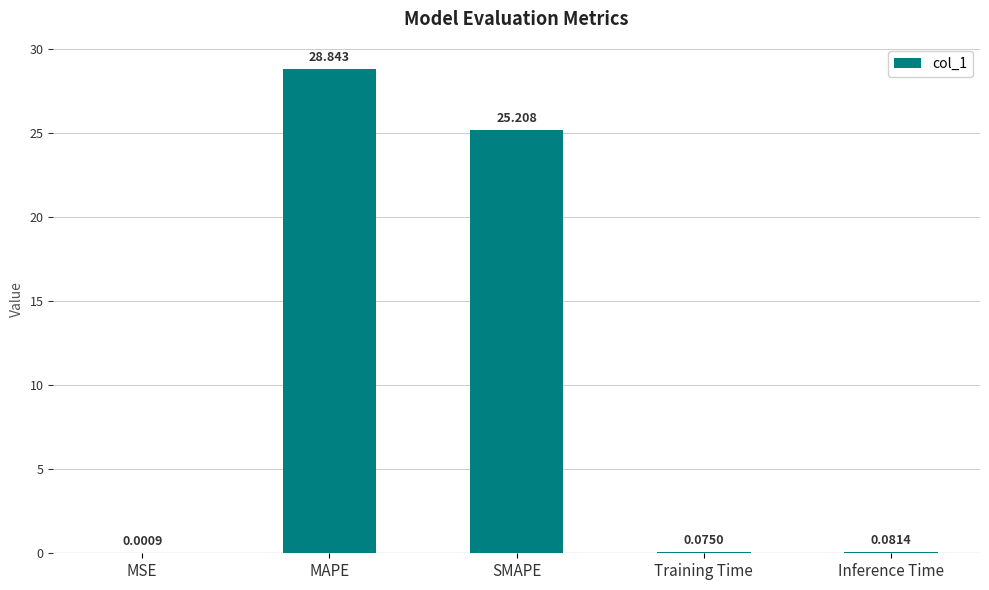

How many series are shown in this chart?

1